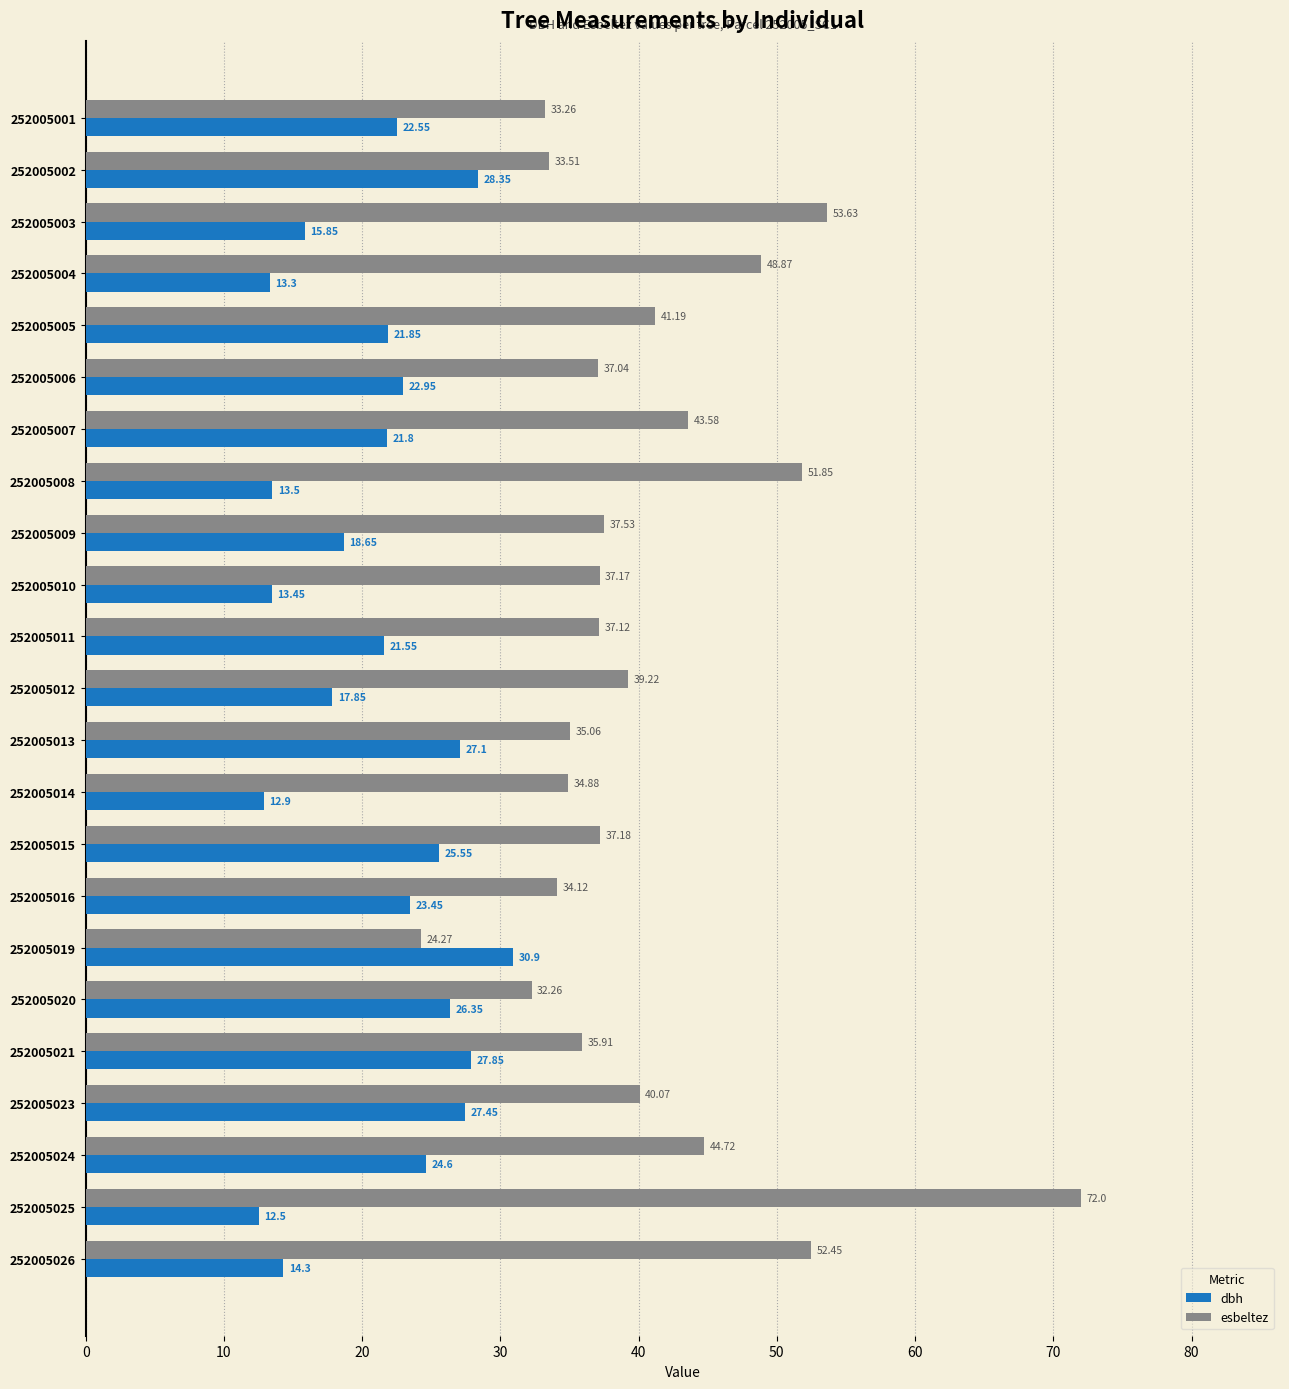

At 252005005, list the series in order from largest to smallest.

esbeltez, dbh